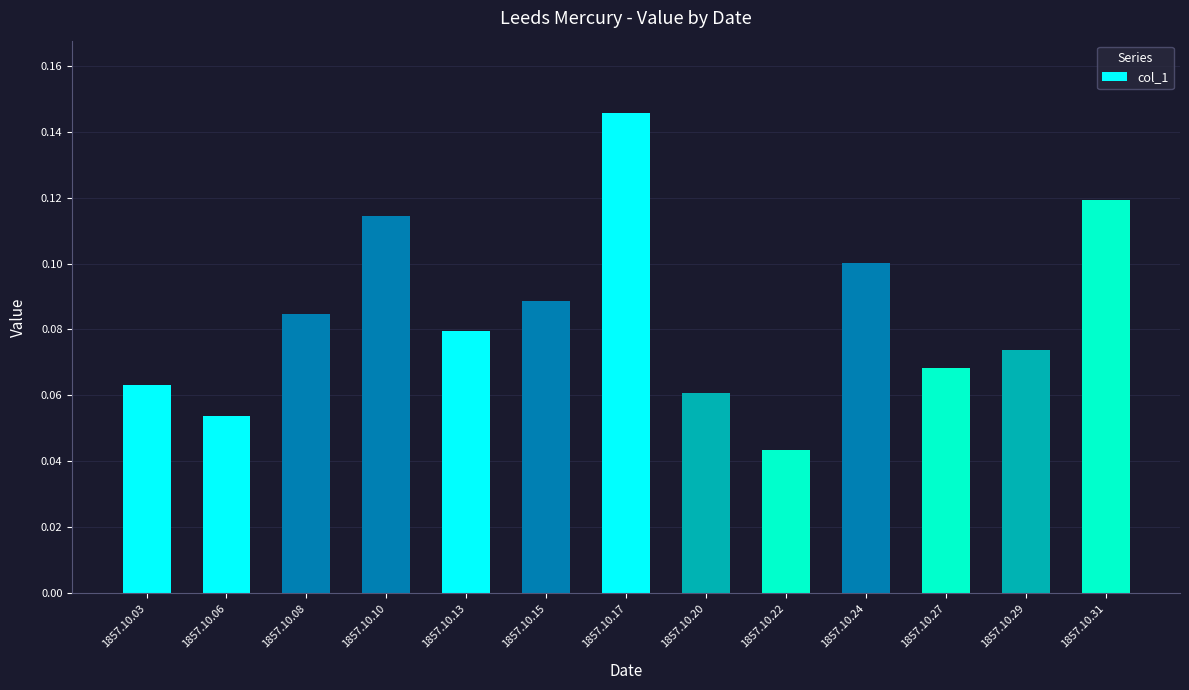

How many categories are shown in the chart?

13